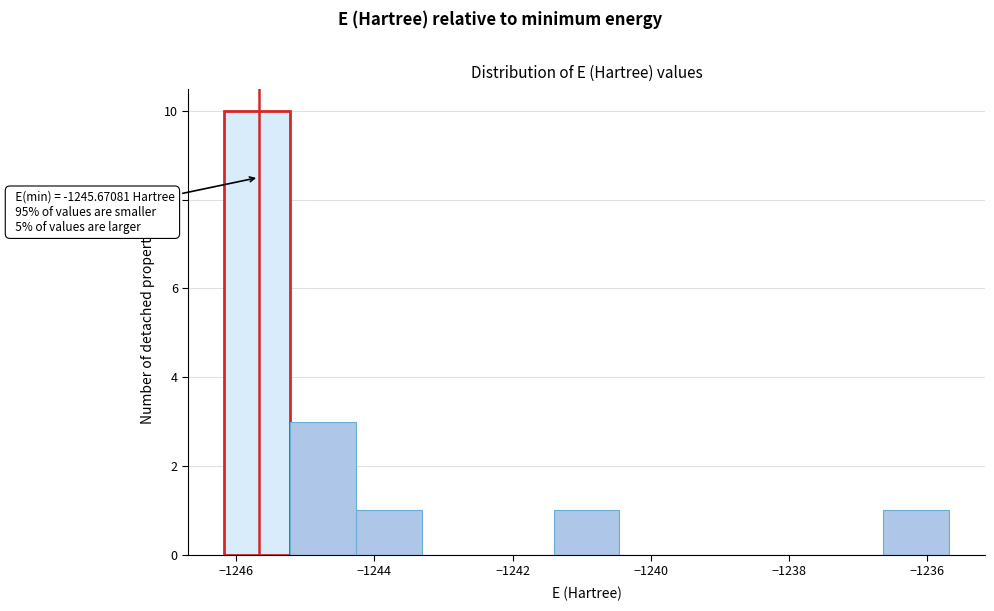

Which range on the x-axis has the tallest bar?

-1246.2 to -1245.2